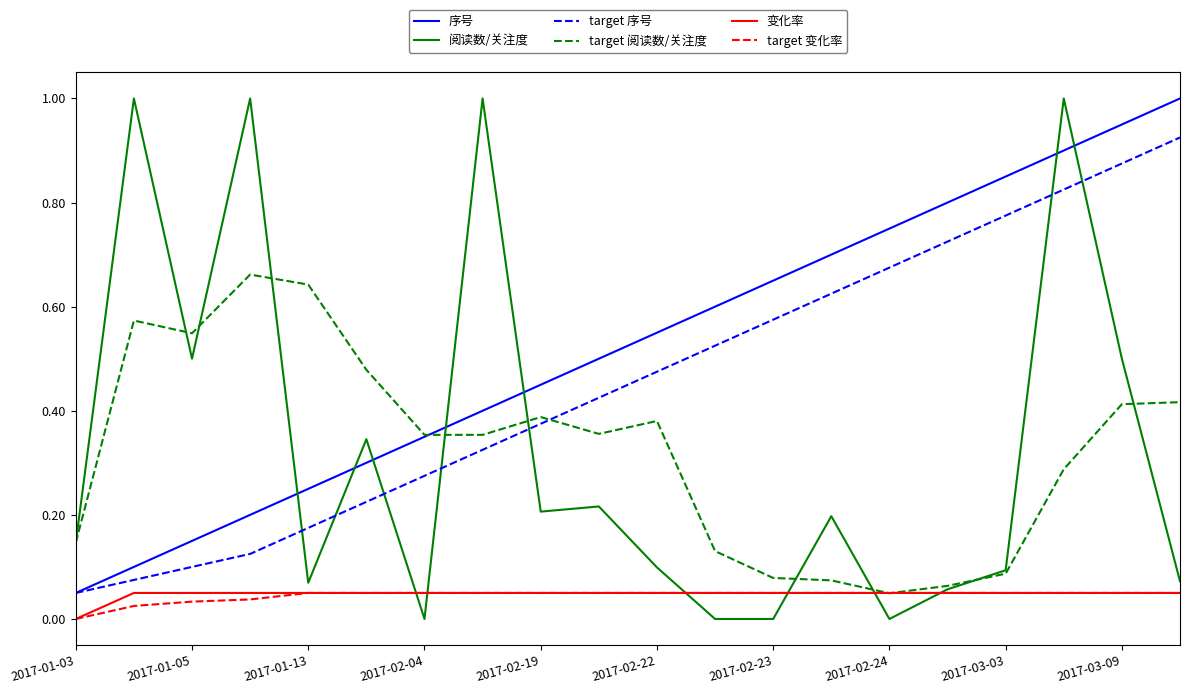

Does the chart have visible grid lines?

No